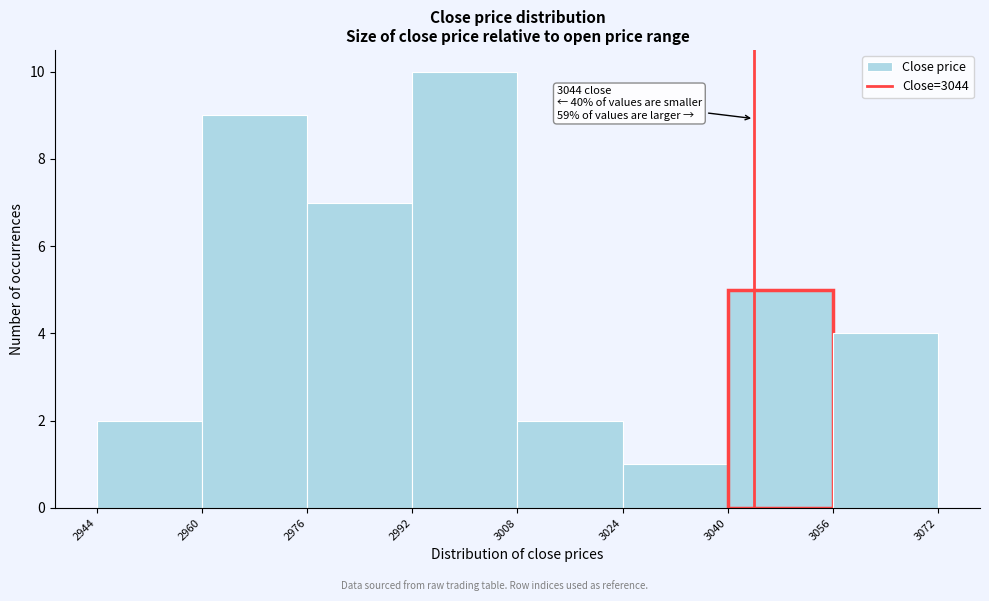

Which range on the x-axis has the tallest bar?

2992 to 3008